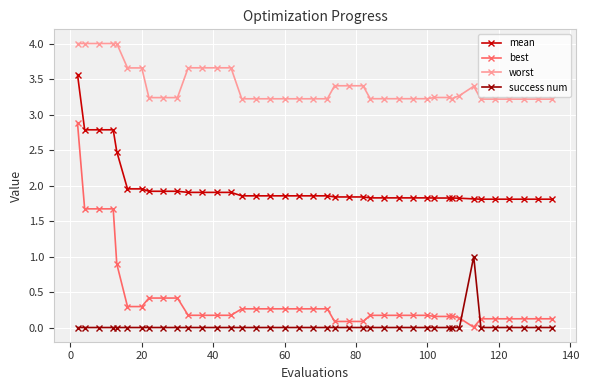

Does the chart have visible grid lines?

Yes